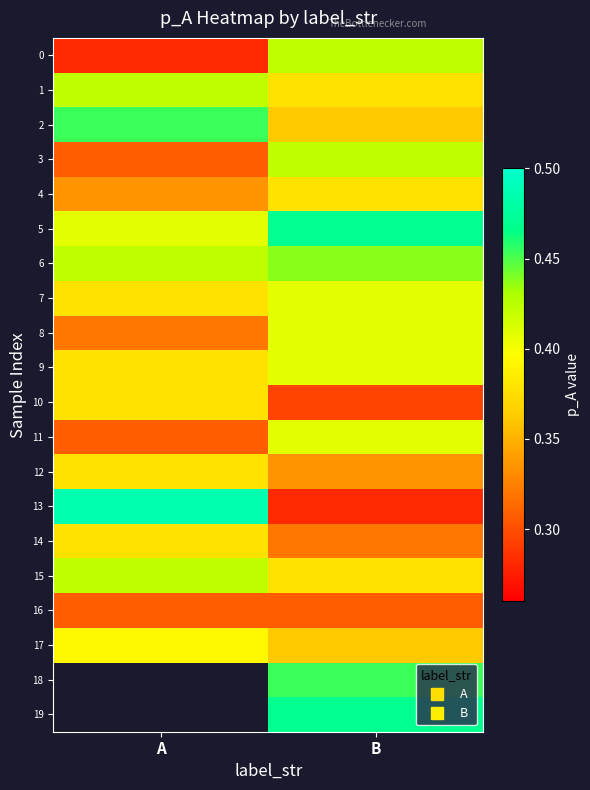

At which category is the sum across all series the highest?

B